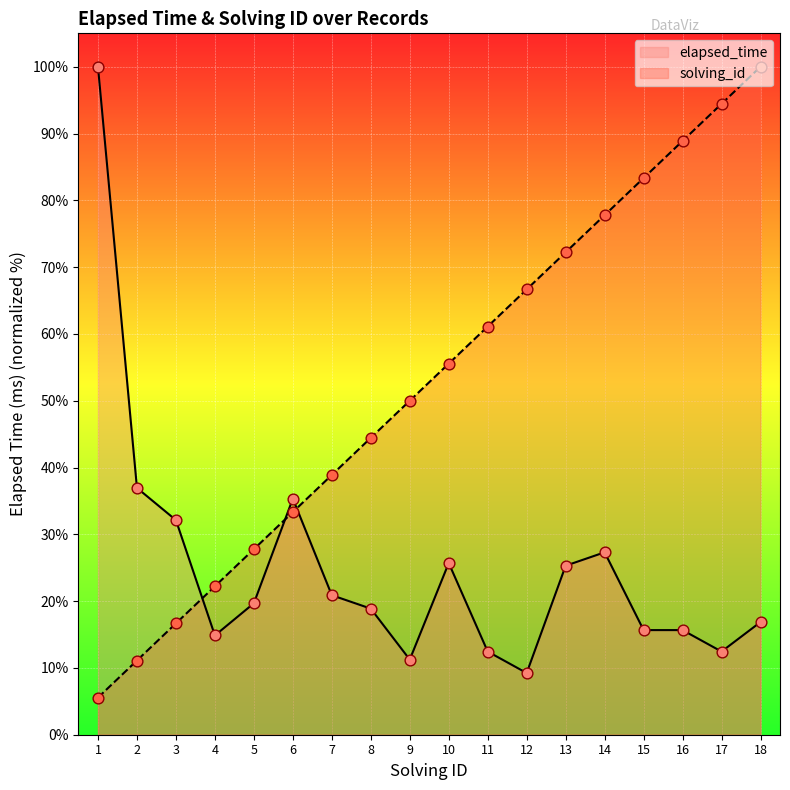

Which series reaches the minimum Y coordinate?

solving_id